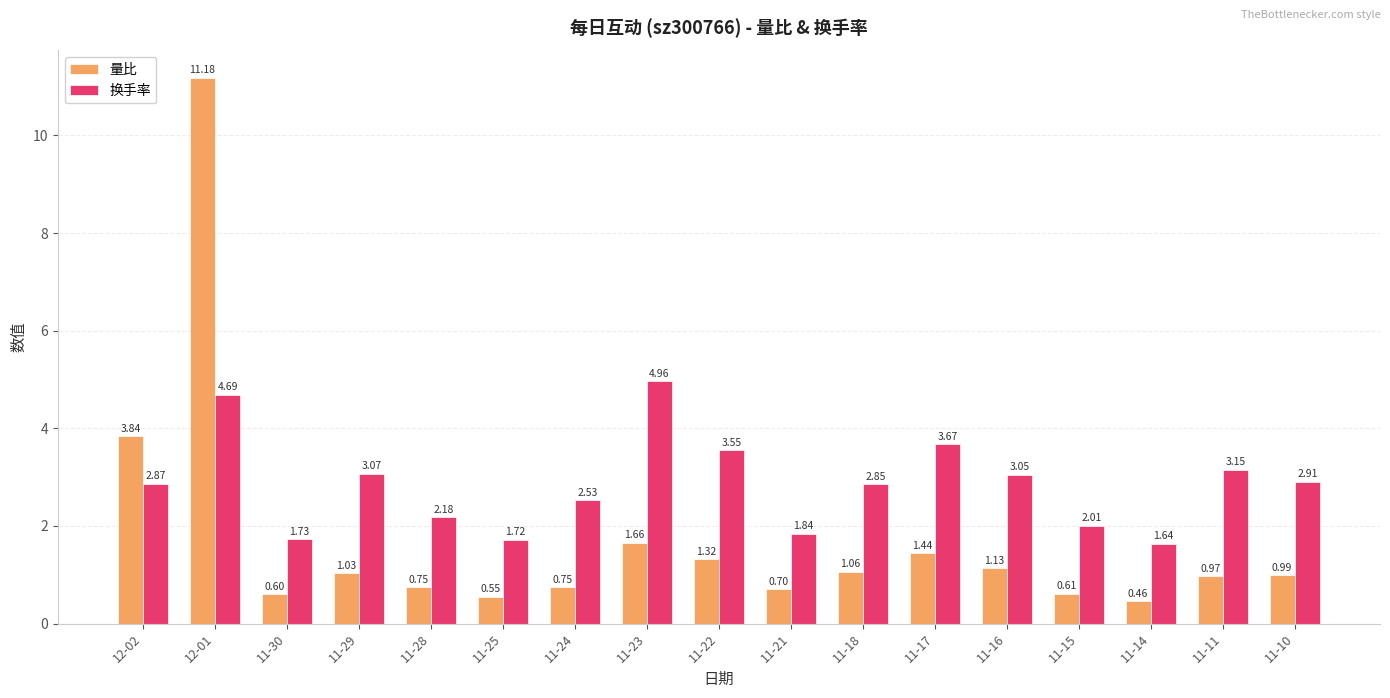

The value of 换手率 at 11-30 is 1.1. True or false?

False